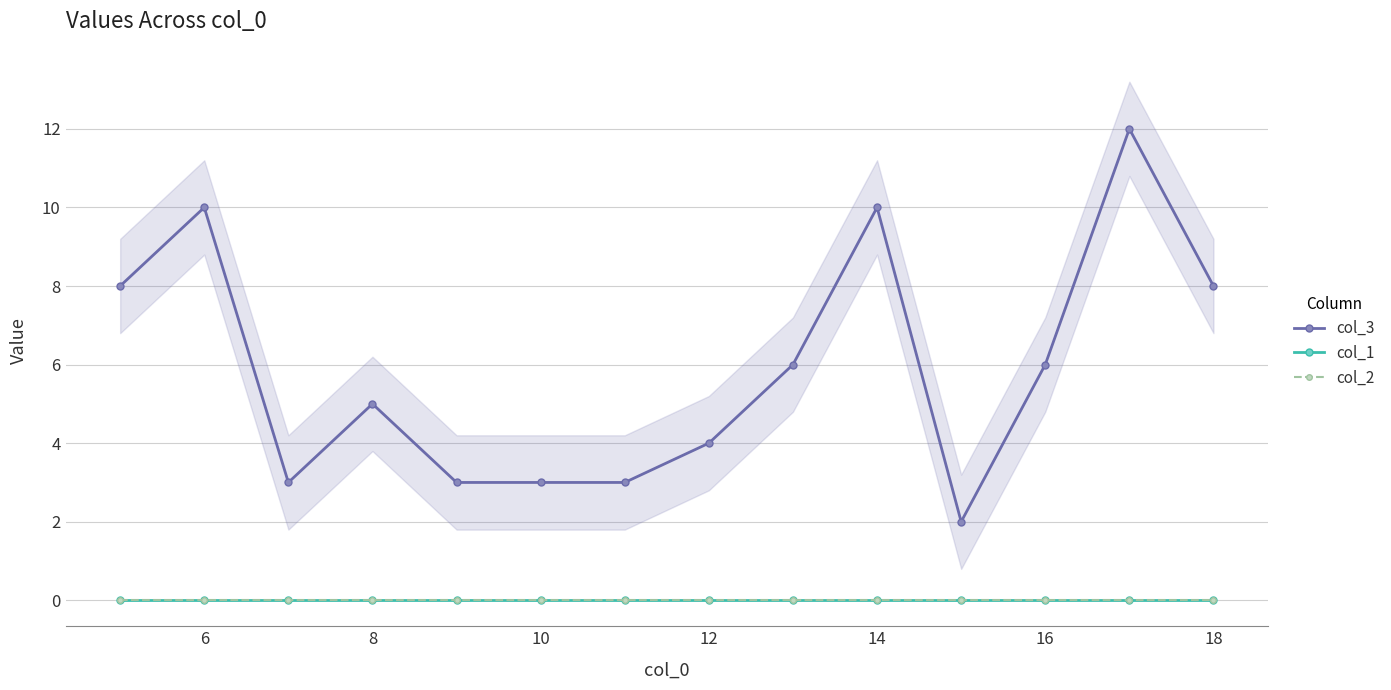

Reading left to right, transcribe all the data shown in this chart.

col_3: 8	10	3	5	3	3	3	4	6	10	2	6	12	8
col_1: 0	0	0	0	0	0	0	0	0	0	0	0	0	0
col_2: 0	0	0	0	0	0	0	0	0	0	0	0	0	0